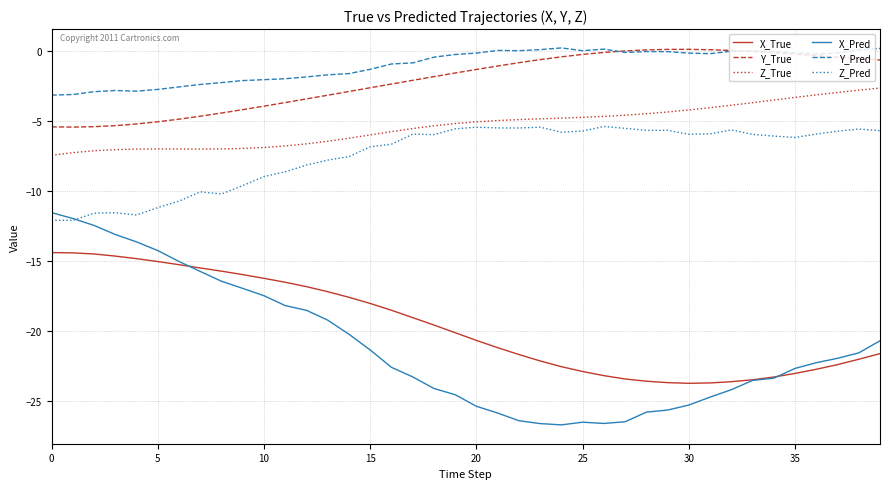

What is the maximum value for X_True?

-14.4